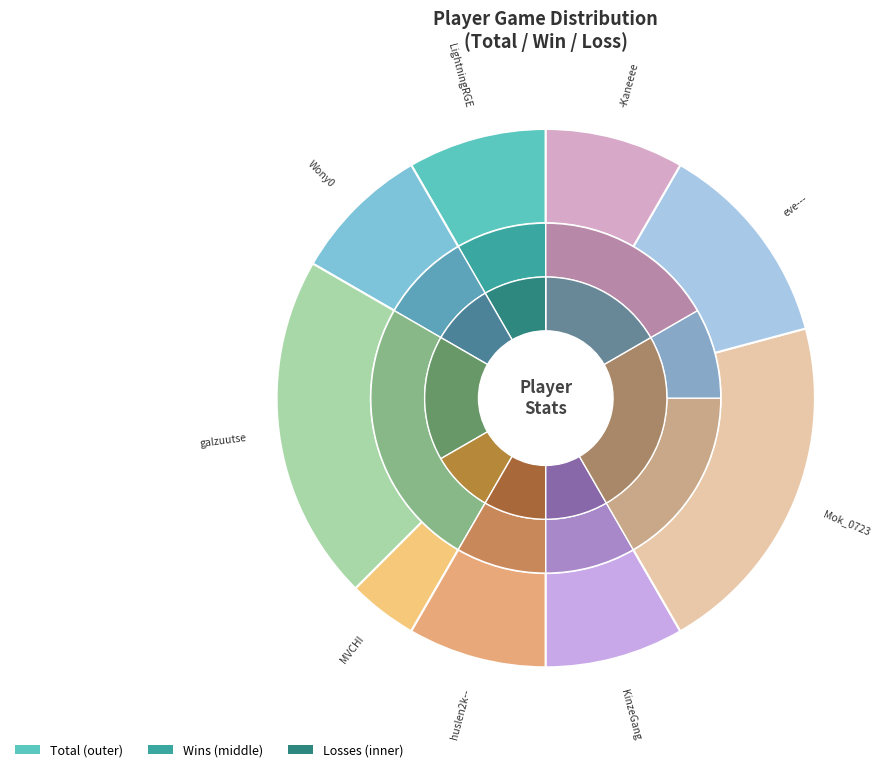

Is it true that KinzeGang is 8% of the pie?

True